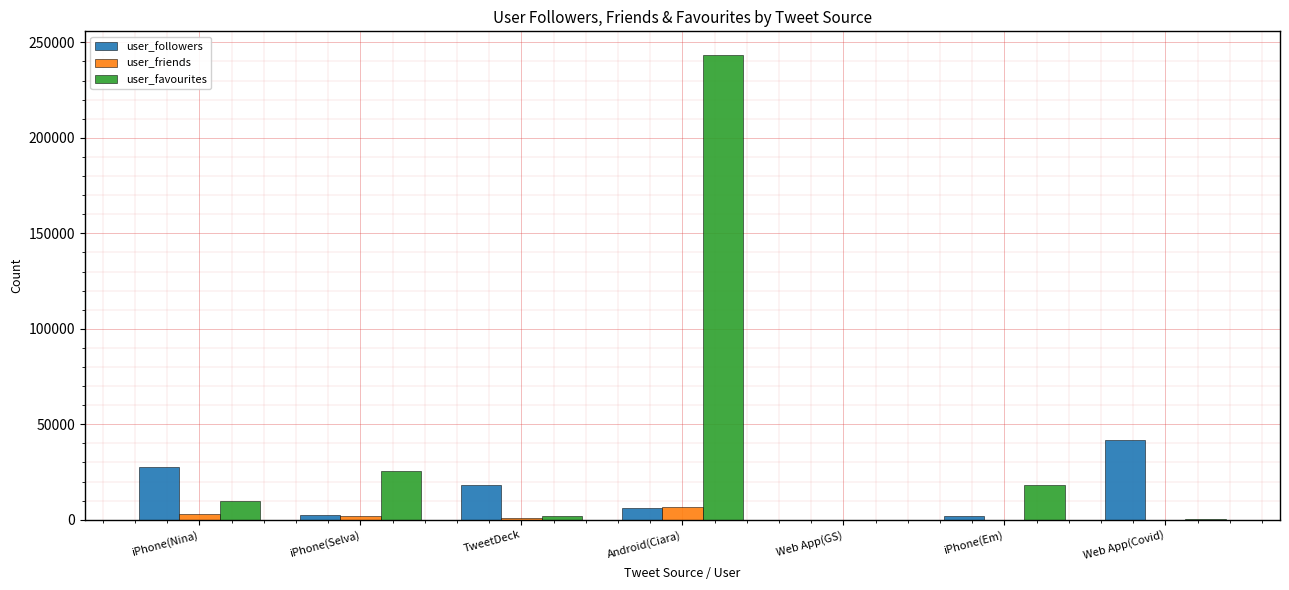

How many distinct data groups are displayed?

3